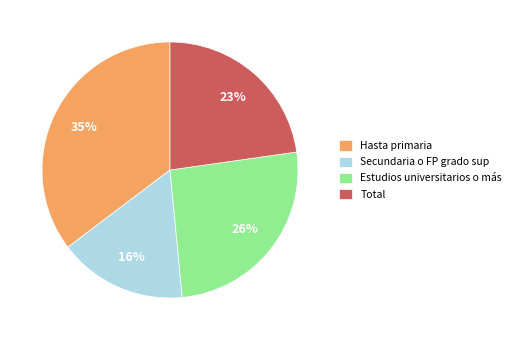

To the nearest percent, what percentage of the pie is Secundaria o FP grado sup?

16%